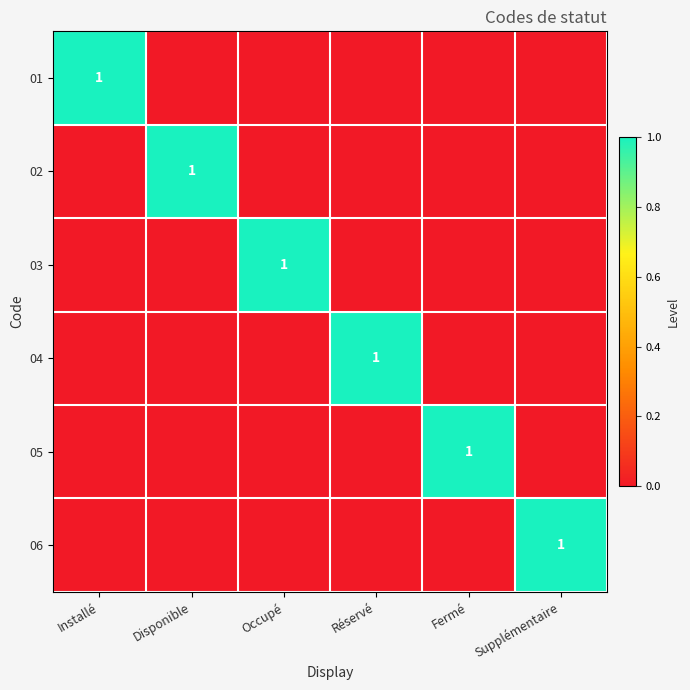

Is it true that 03 equals 1 at Occupé?

True